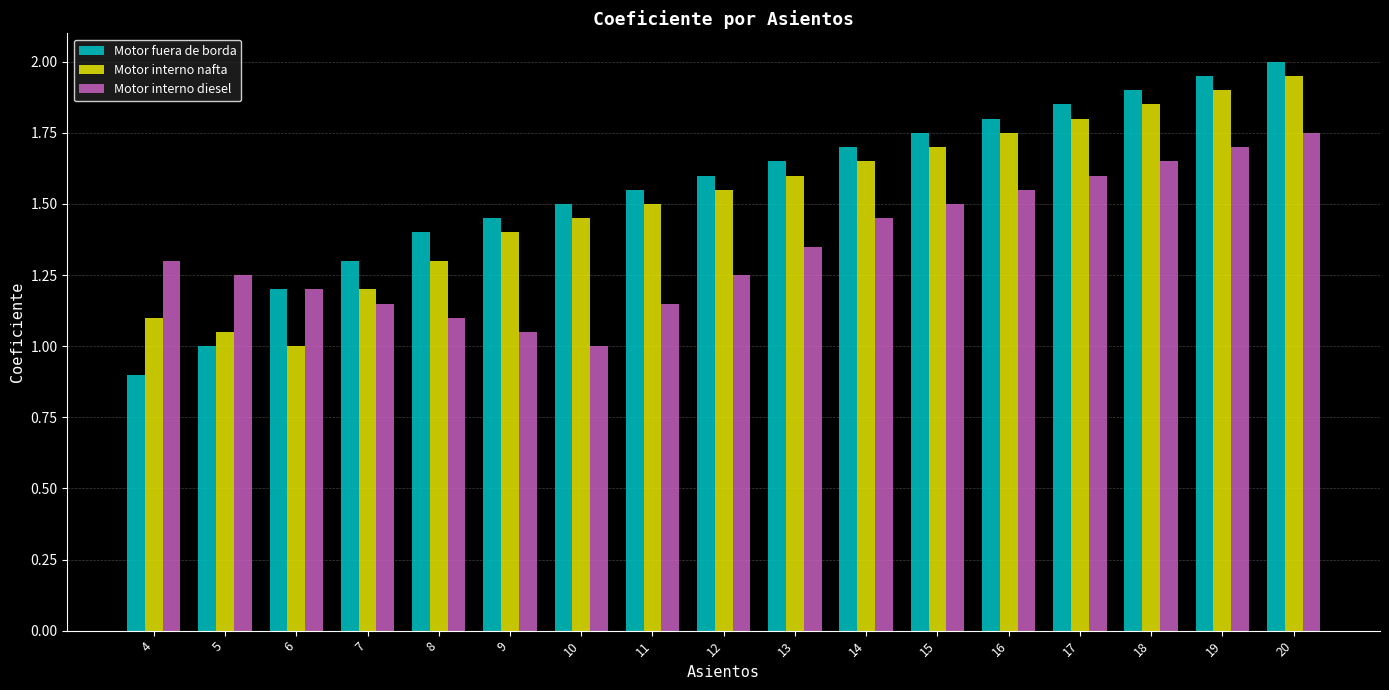

At which category is the sum across all series the highest?

20